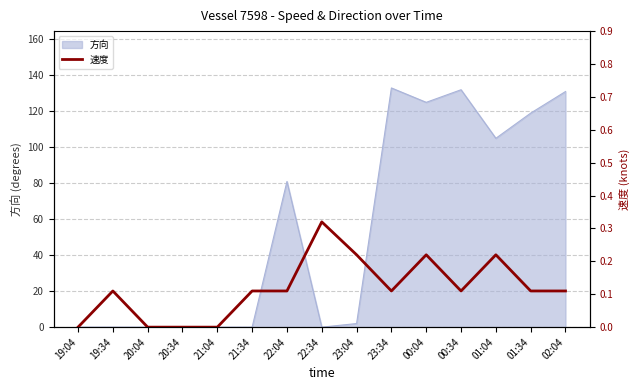

At which category does the chart reach its peak across all series?

22:34